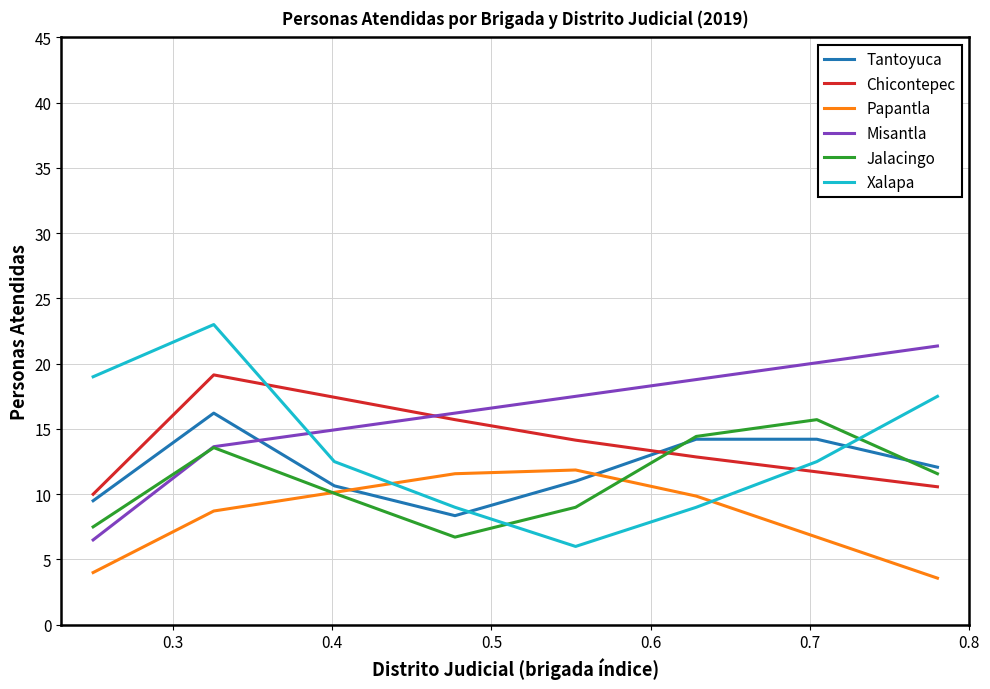

What is the minimum value for Misantla?

6.5